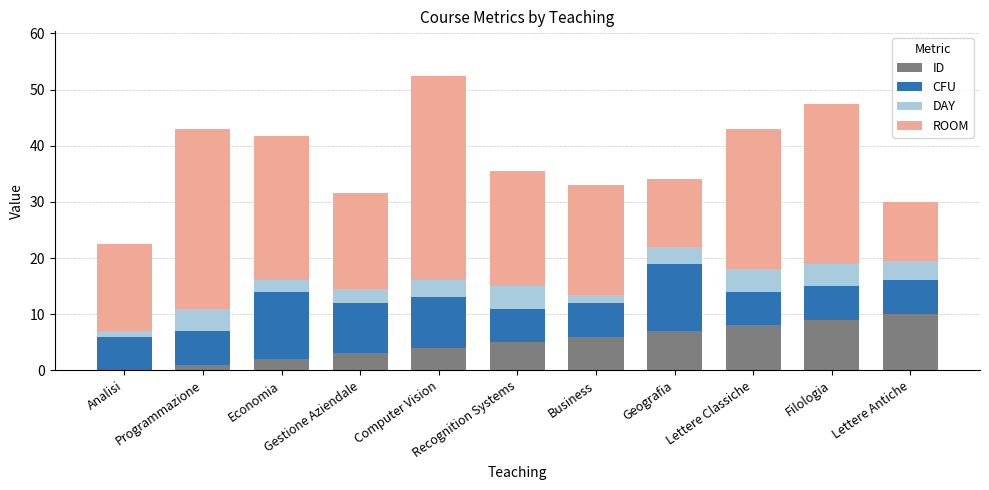

What is the highest value of the ID series?

10.0